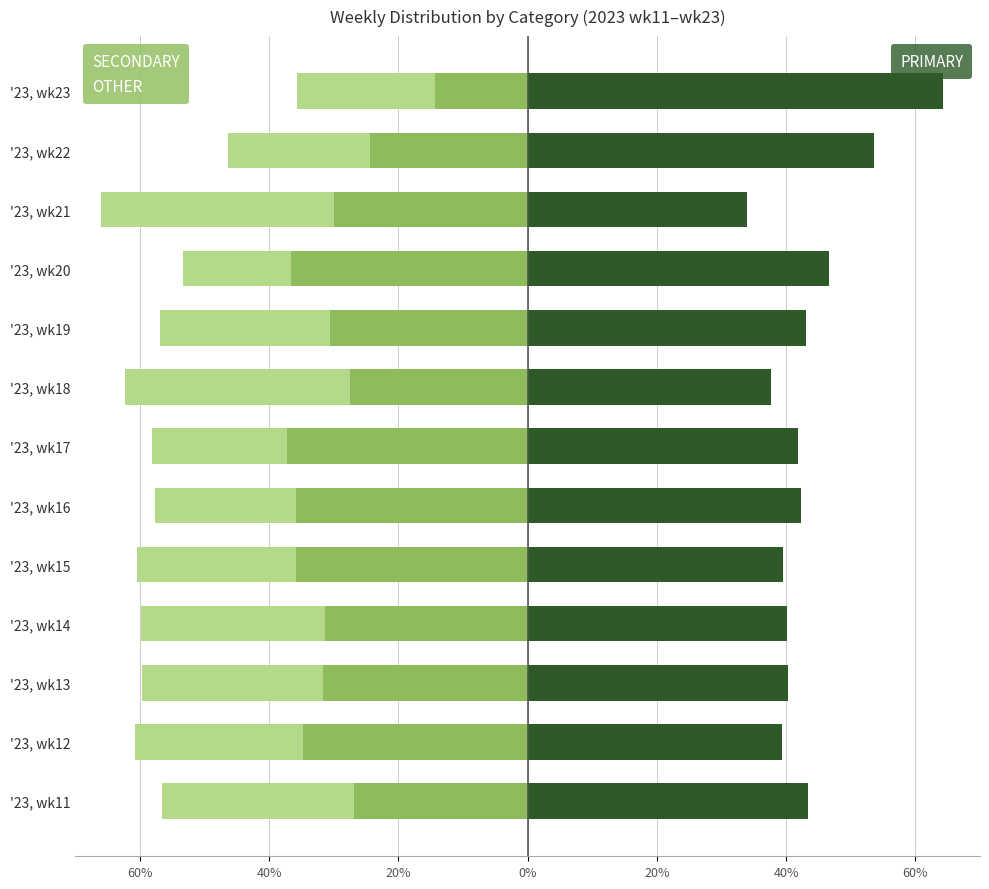

Which has a higher value, '23, wk17 or '23, wk11?

'23, wk11